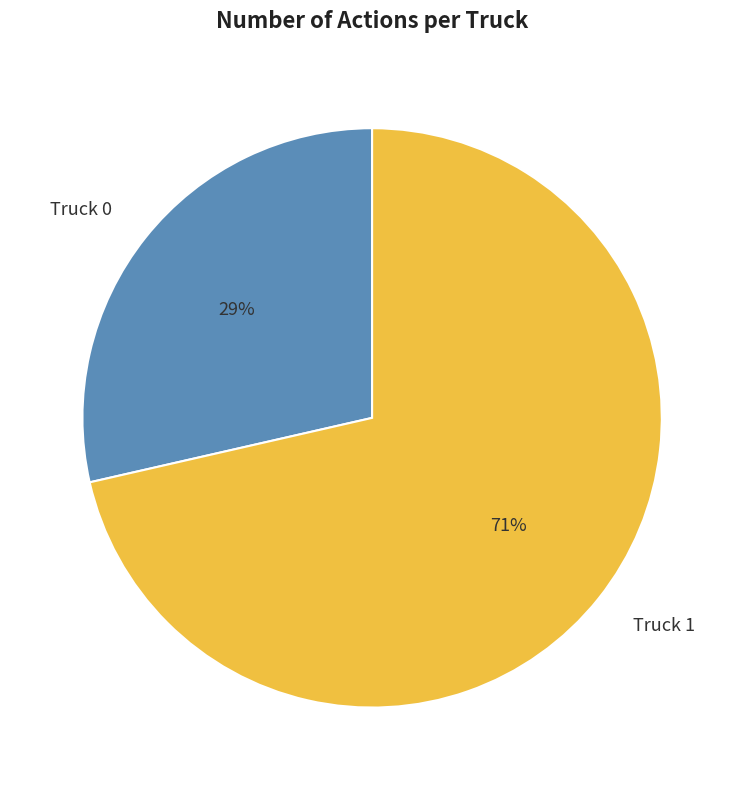

Is Truck 1 the majority of the pie?

Yes